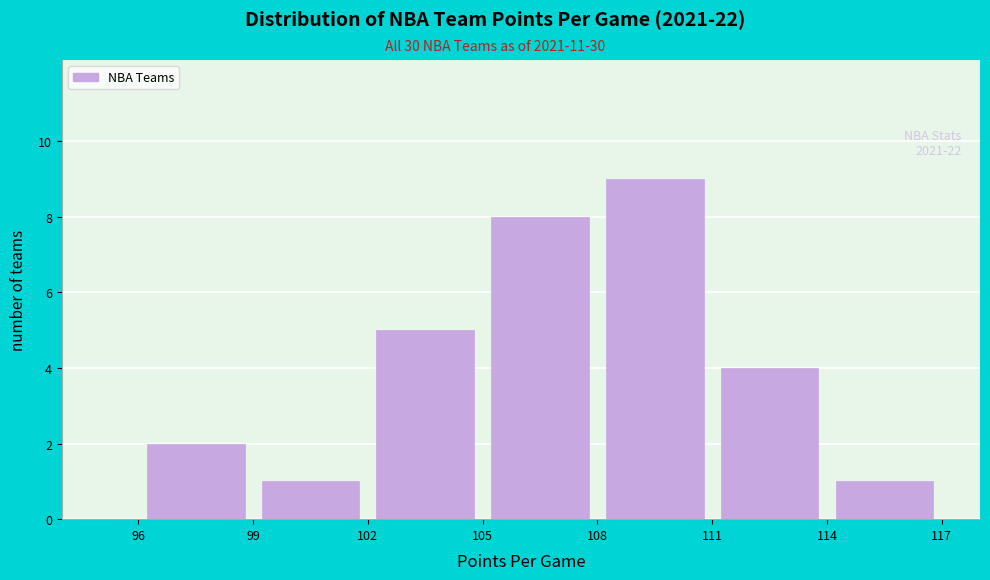

Over which range of the x-axis is the bar tallest?

108 to 111